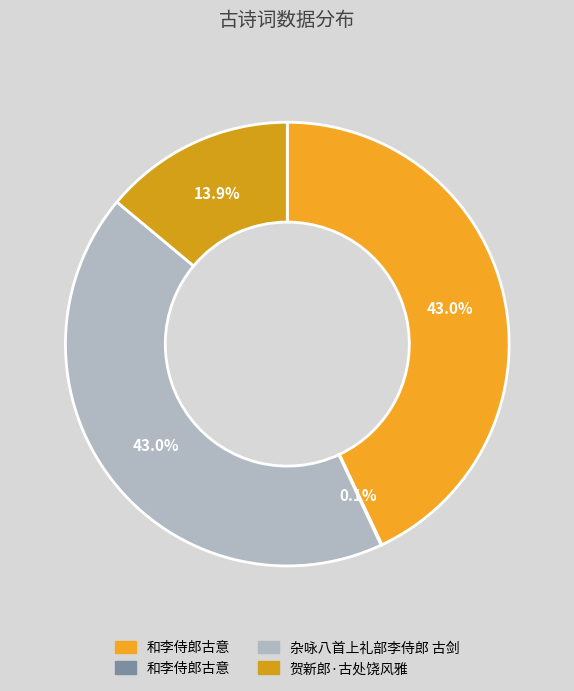

Count the number of slices in the pie.

4